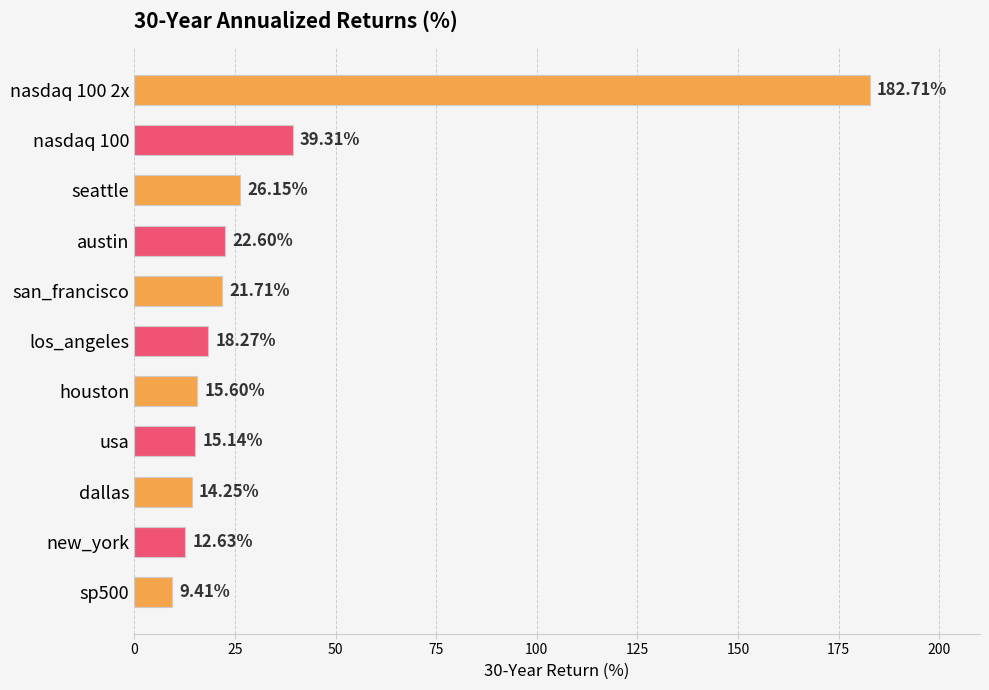

What is the change in value from los_angeles to usa?

-3.1